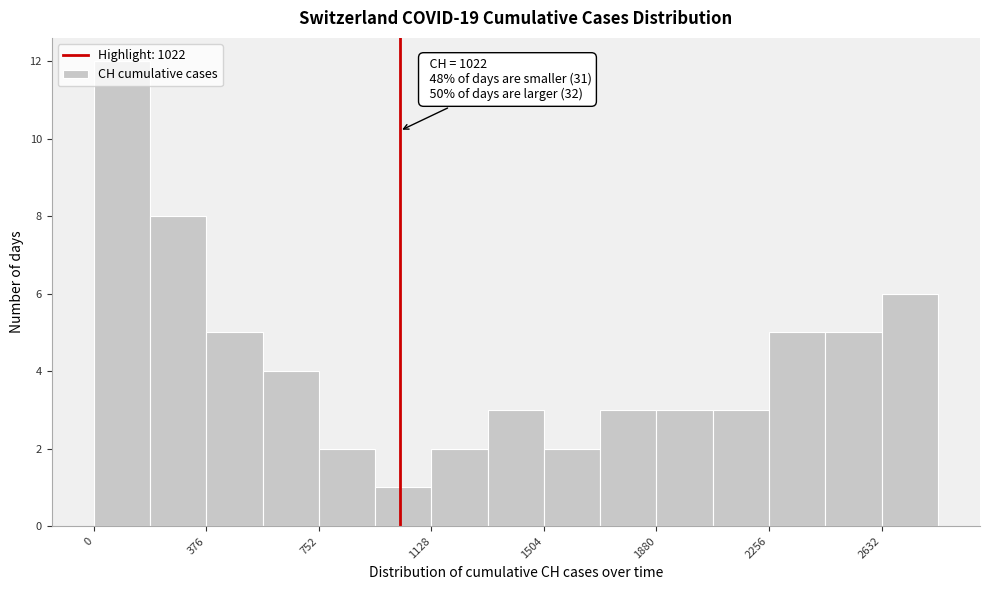

Read against the x-axis, roughly where is the centre of the tallest bar?

100